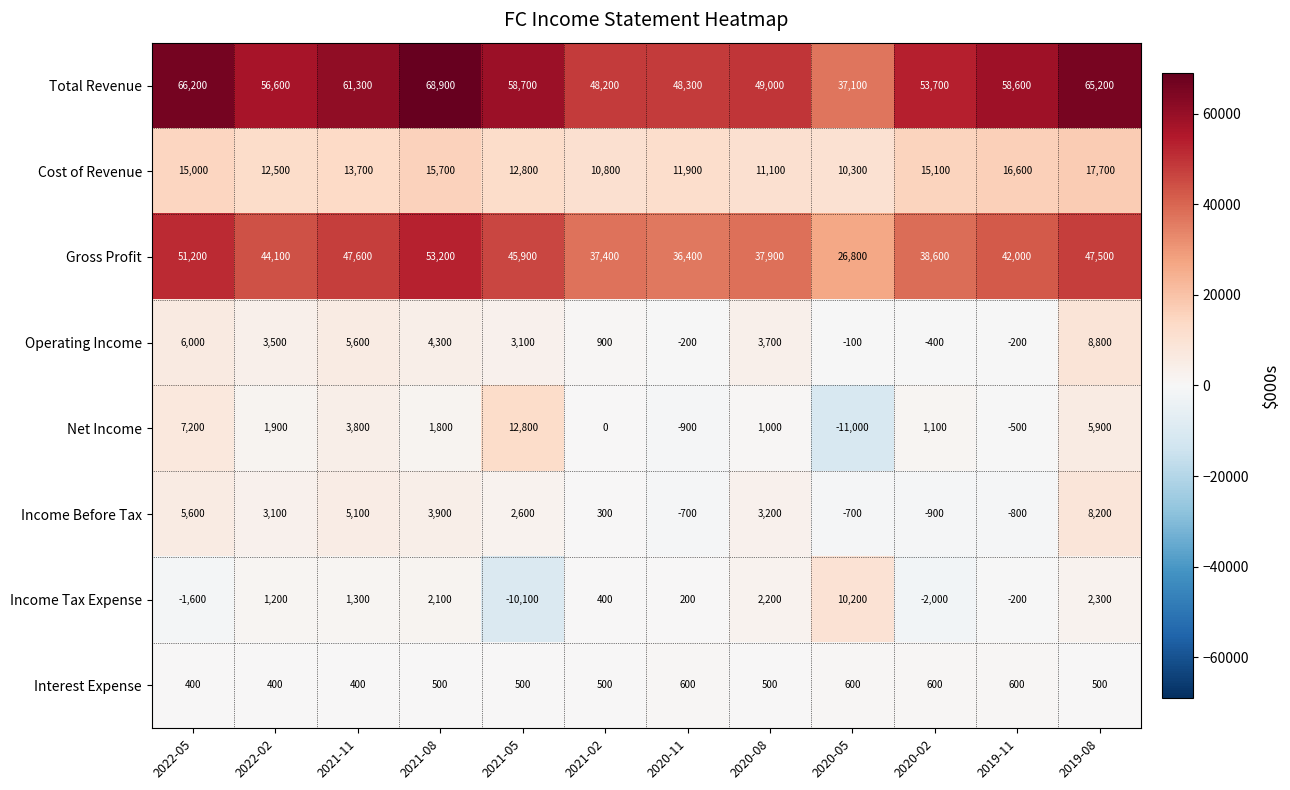

The value of Interest Expense at 2020-02 is 600. True or false?

True